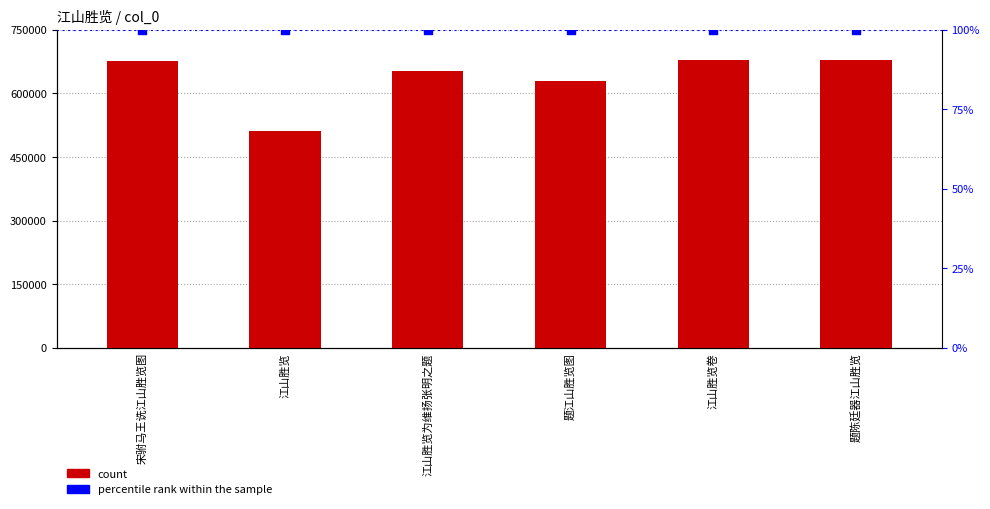

What are all the series names shown in the legend?

count, percentile rank within the sample